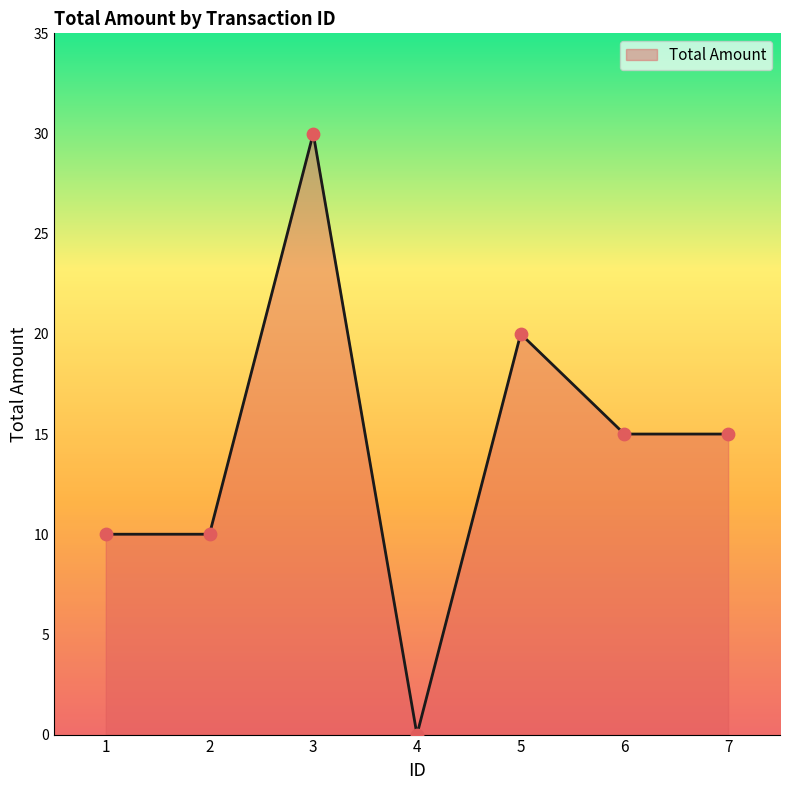

Which has a higher value, 7 or 3?

3